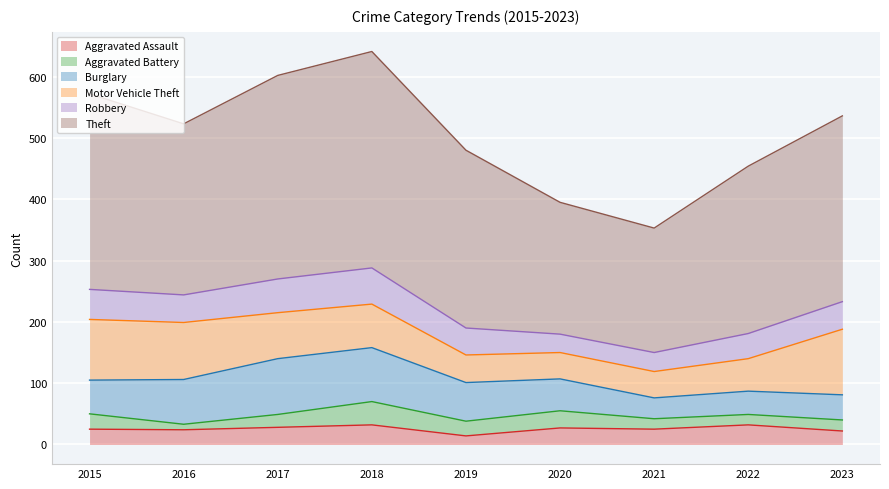

Reading left to right, what are all the values shown in this chart?

Aggravated Assault: 25	24	28	32	14	27	25	32	22
Aggravated Battery: 25	9	21	38	24	28	17	17	18
Burglary: 55	73	91	88	63	52	34	38	41
Motor Vehicle Theft: 99	93	75	71	45	43	43	53	107
Robbery: 49	45	55	59	44	30	31	41	45
Theft: 319	279	332	353	290	215	203	273	303